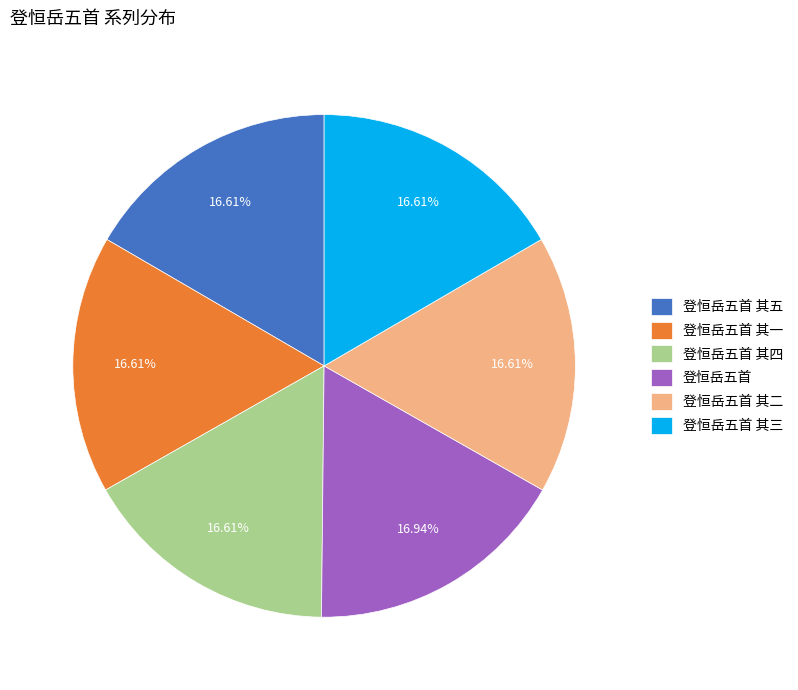

Is it true that 登恒岳五首 其三 is 2% of the pie?

False